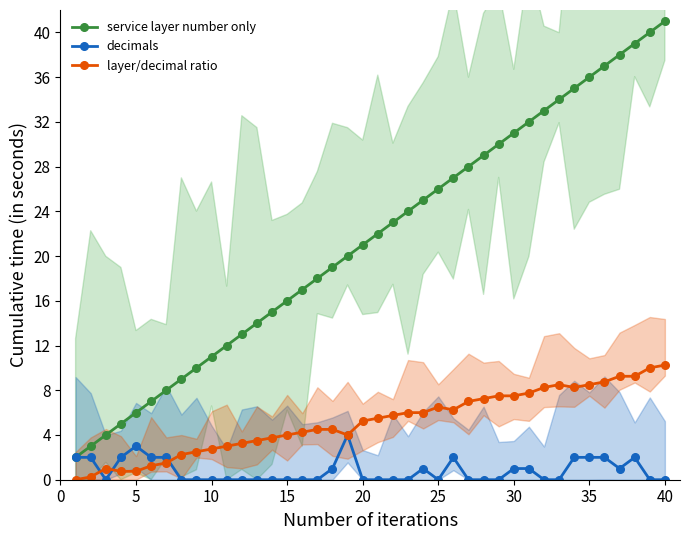

What are all the series names shown in the legend?

service layer number only, decimals, layer/decimal ratio